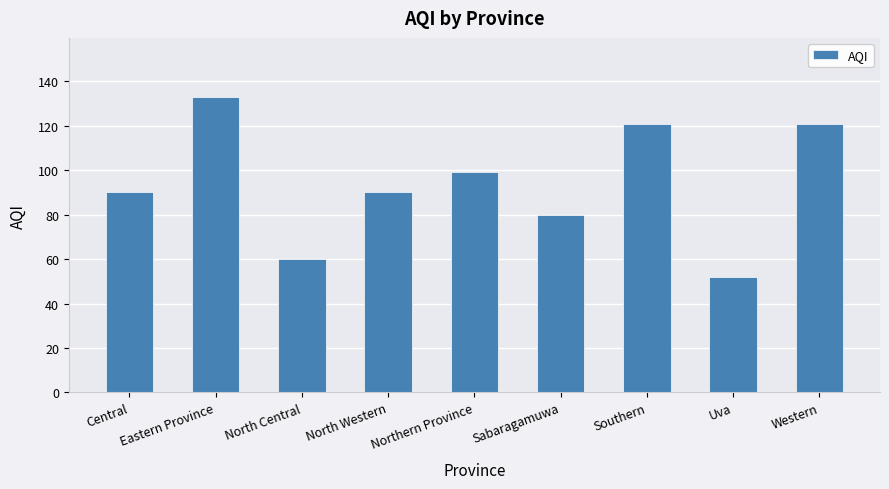

Reading left to right, list all the values displayed in this chart.

Central=90	Eastern Province=133	North Central=60	North Western=90	Northern Province=99	Sabaragamuwa=80	Southern=121	Uva=52	Western=121